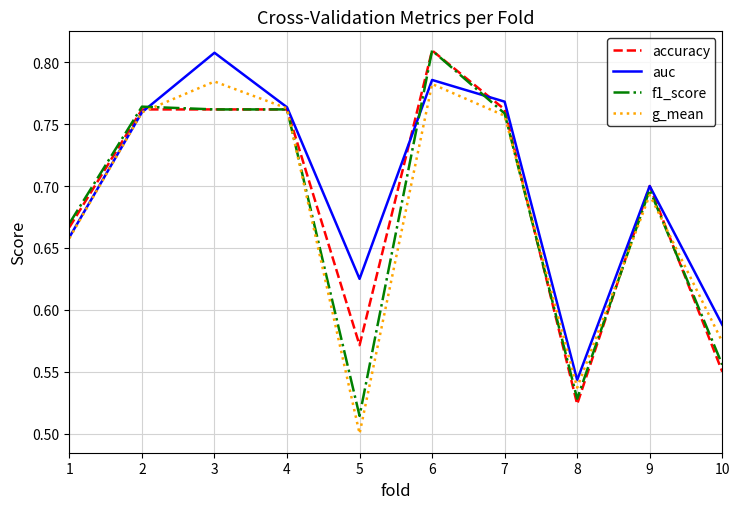

The value of accuracy at 8 is 0.3. True or false?

False